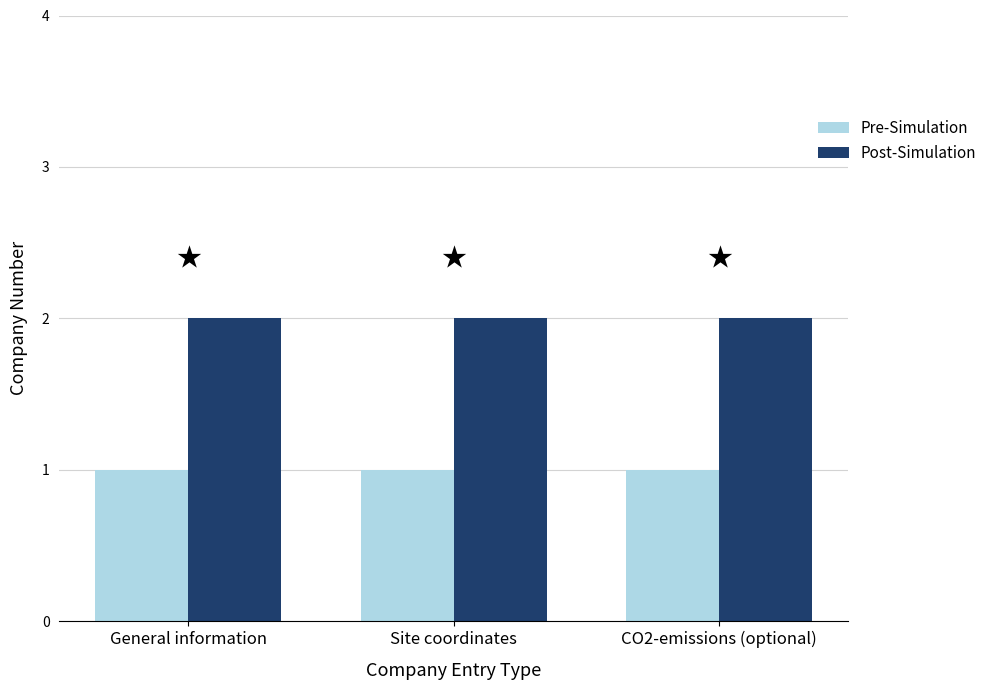

Reading left to right, extract all data points from this chart.

Pre-Simulation: General information=1	Site coordinates=1	CO2-emissions (optional)=1
Post-Simulation: General information=2	Site coordinates=2	CO2-emissions (optional)=2